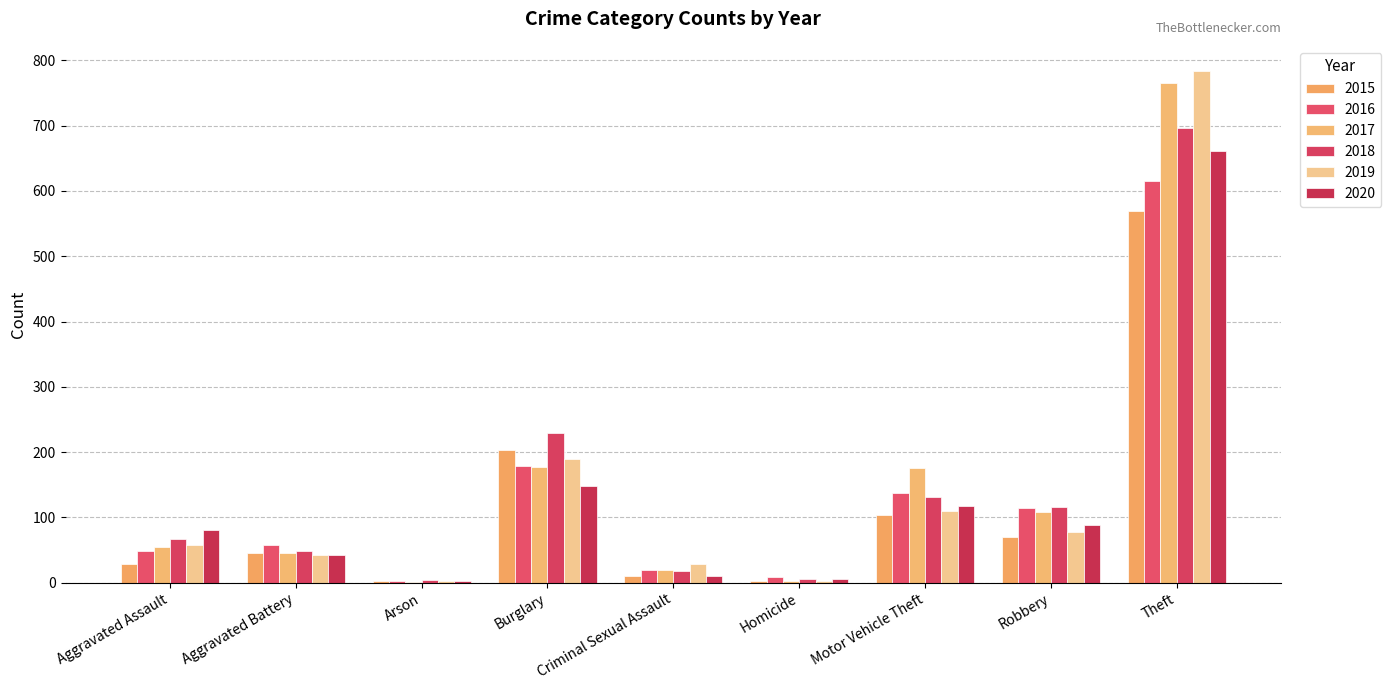

What is the sum of the 2018 values at Homicide and Burglary?

235